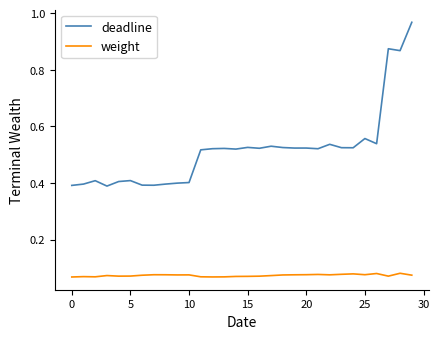

Which series has the largest total across all categories?

deadline